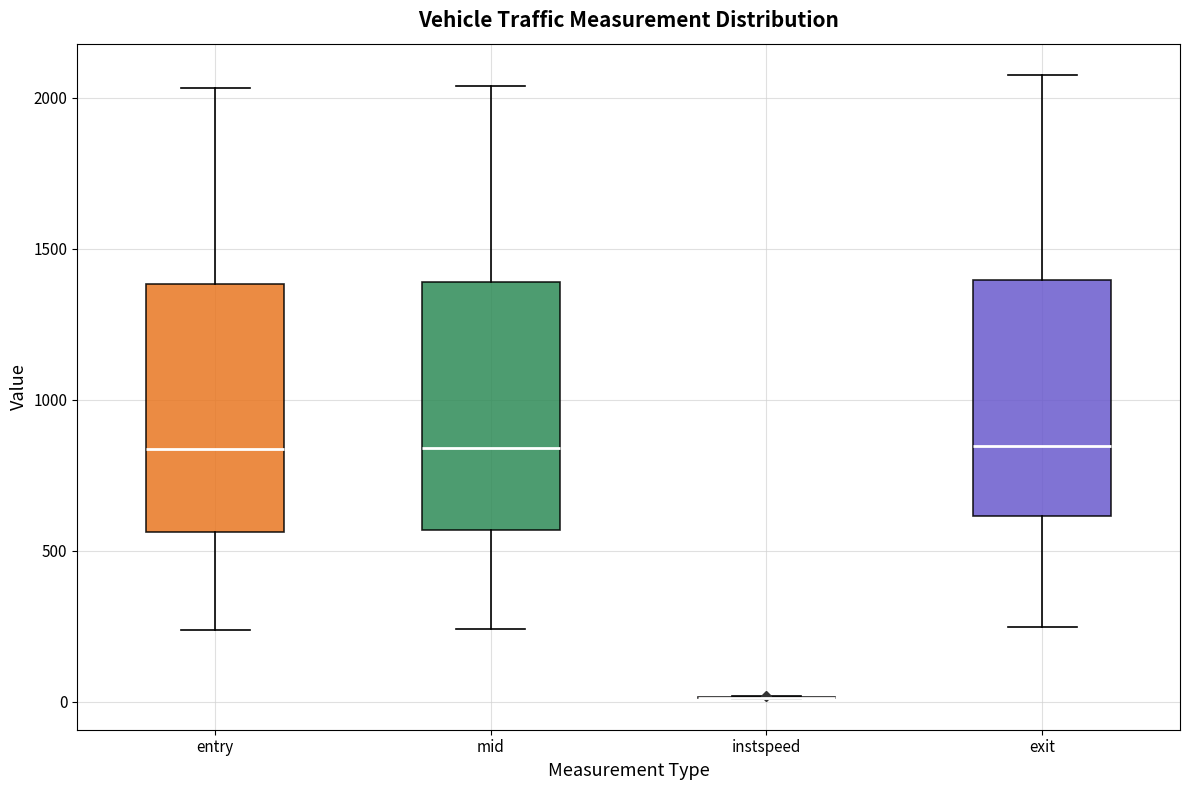

Where does the upper whisker of the box for exit end on the y-axis? The values are not printed on the chart, so give them approximately, as read against the axis.

2100